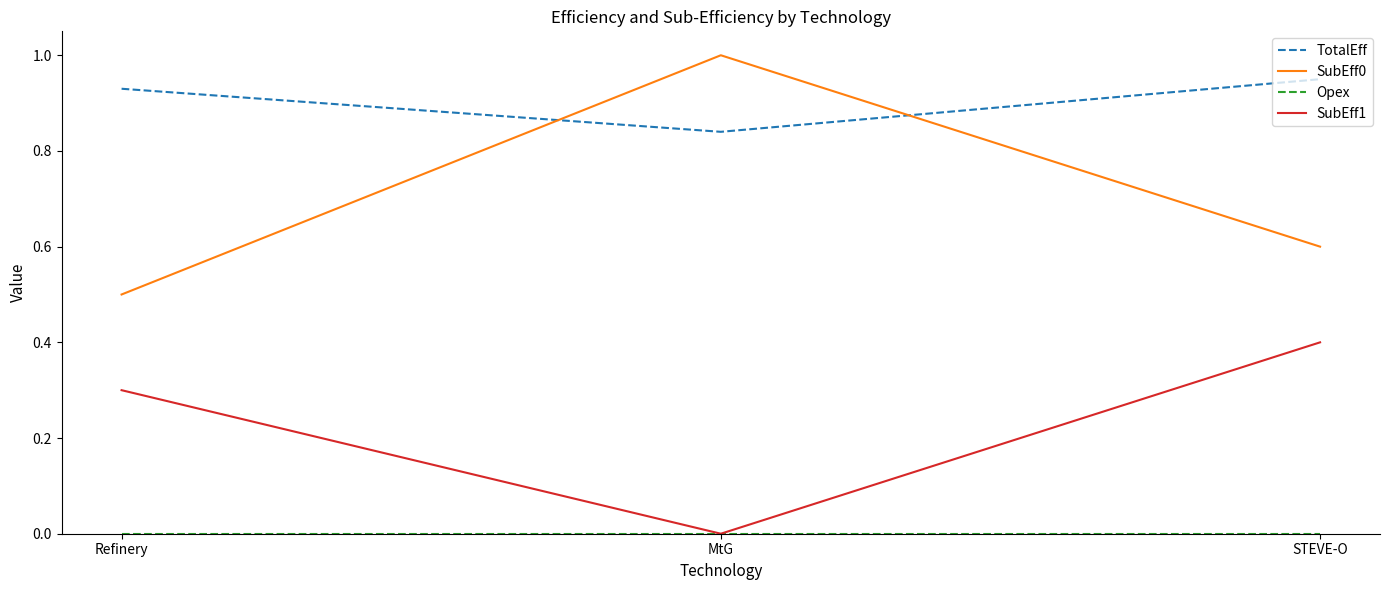

Is it true that SubEff1 equals 0.0 at MtG?

True